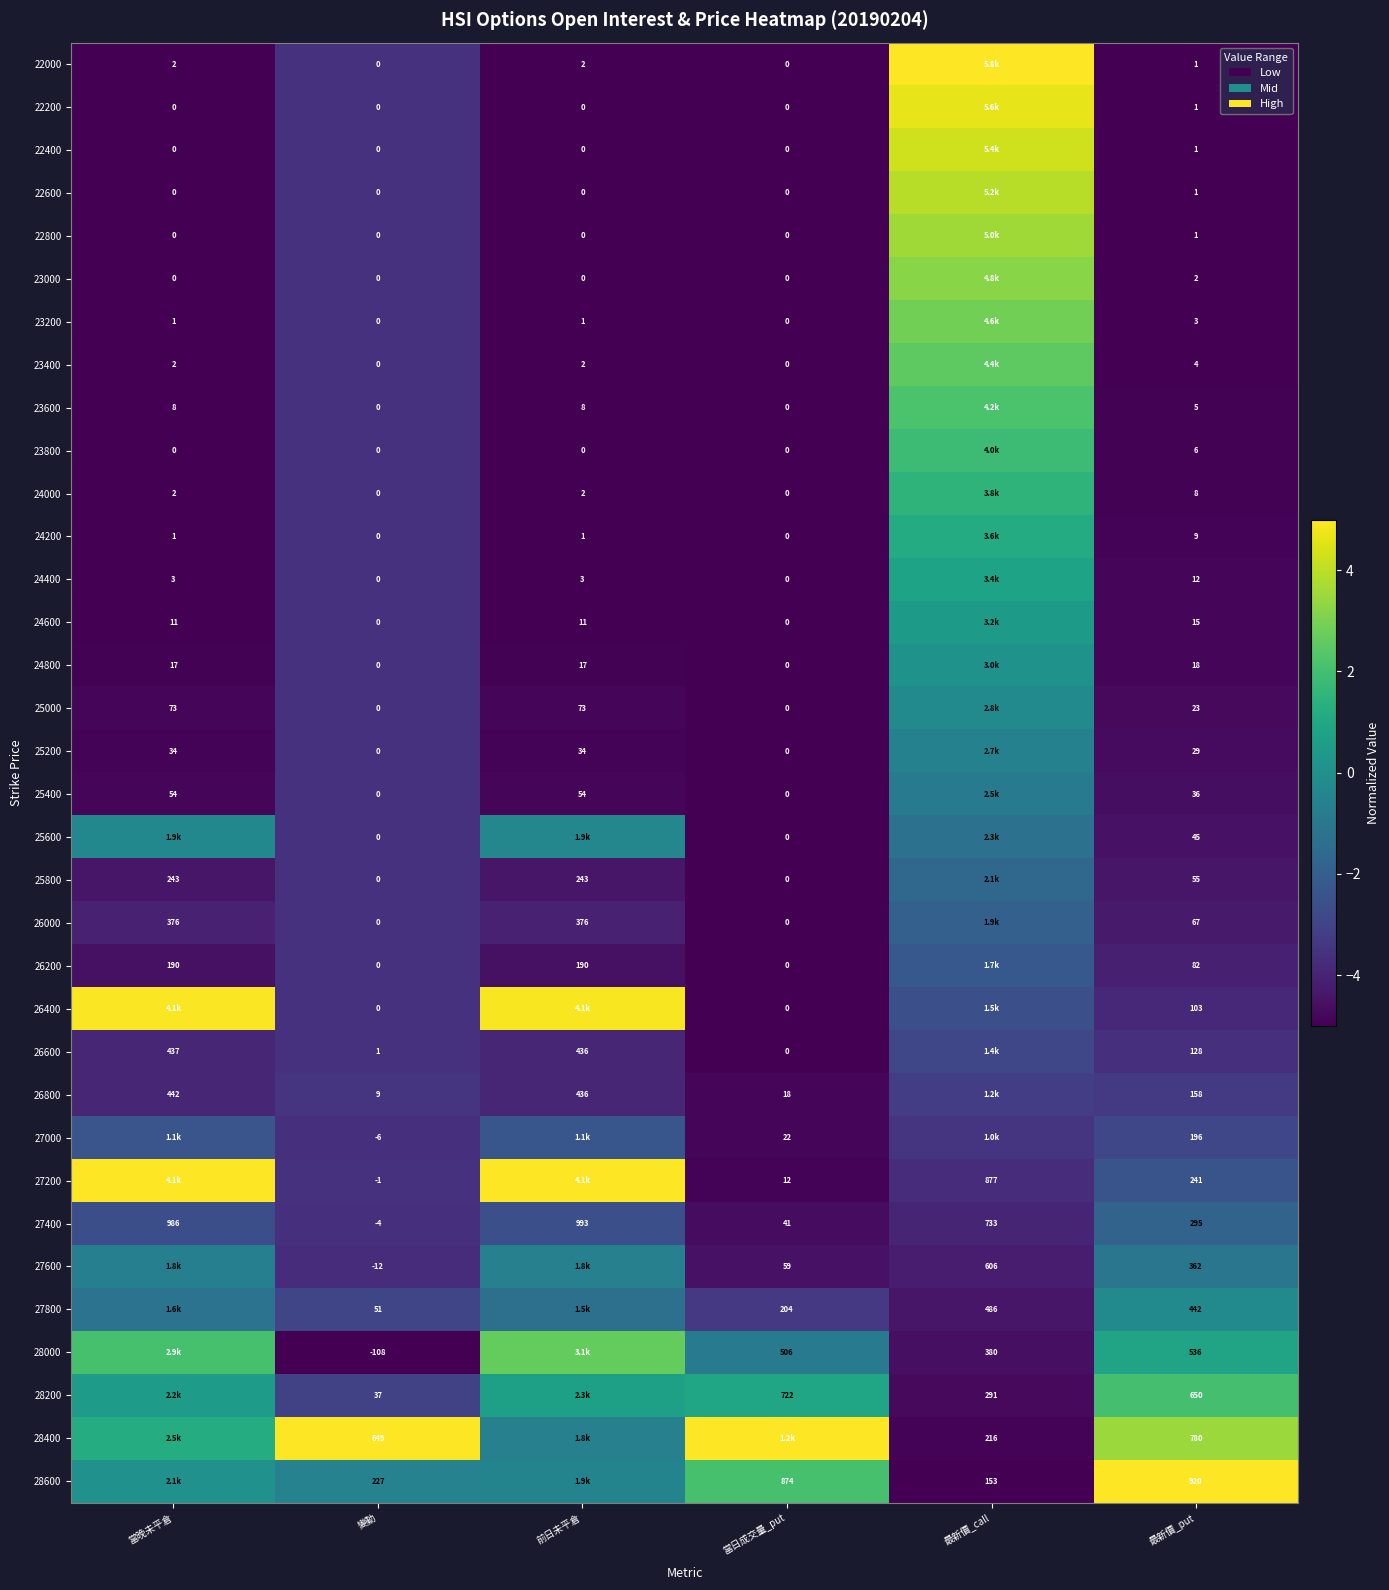

The 28400 series shows 5.0 at 變動. True or false?

True